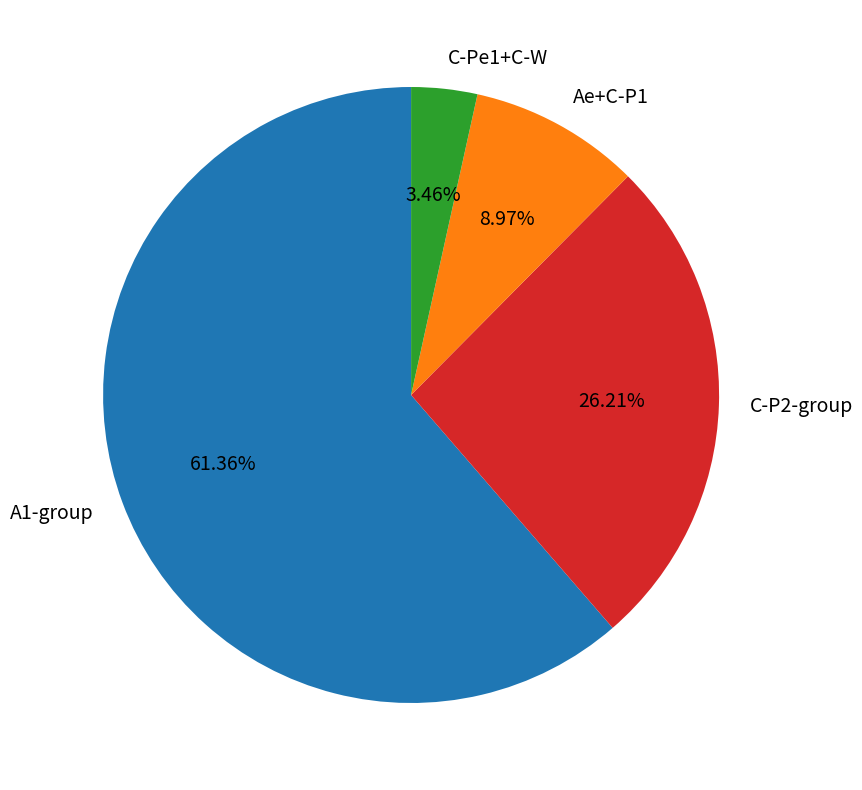

Is there any slice that represents more than half of the pie?

Yes